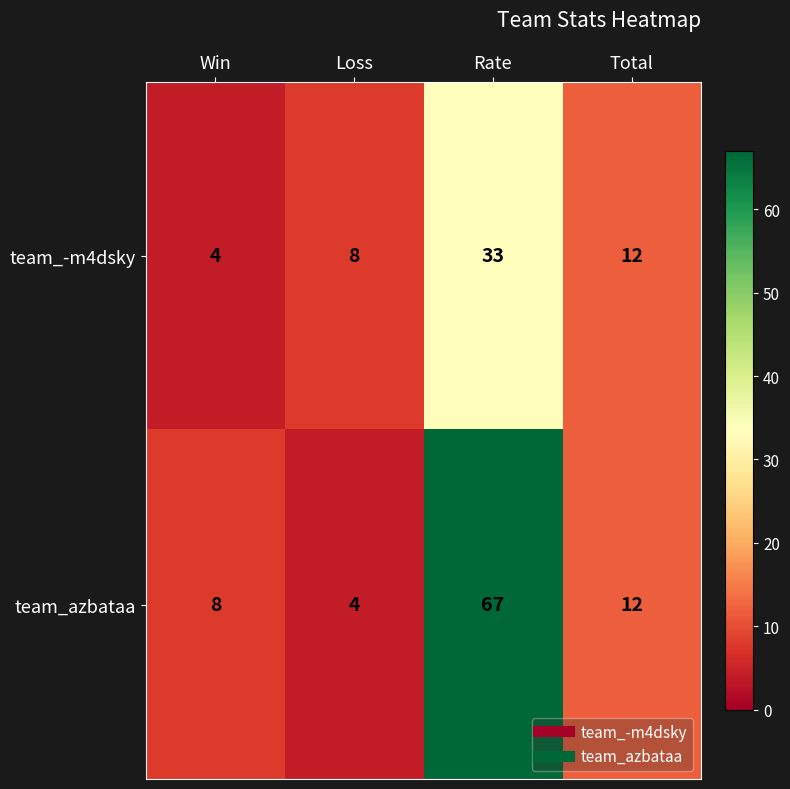

Reading right to left, list all the values displayed in this chart.

team_-m4dsky: 12	33	8	4
team_azbataa: 12	67	4	8